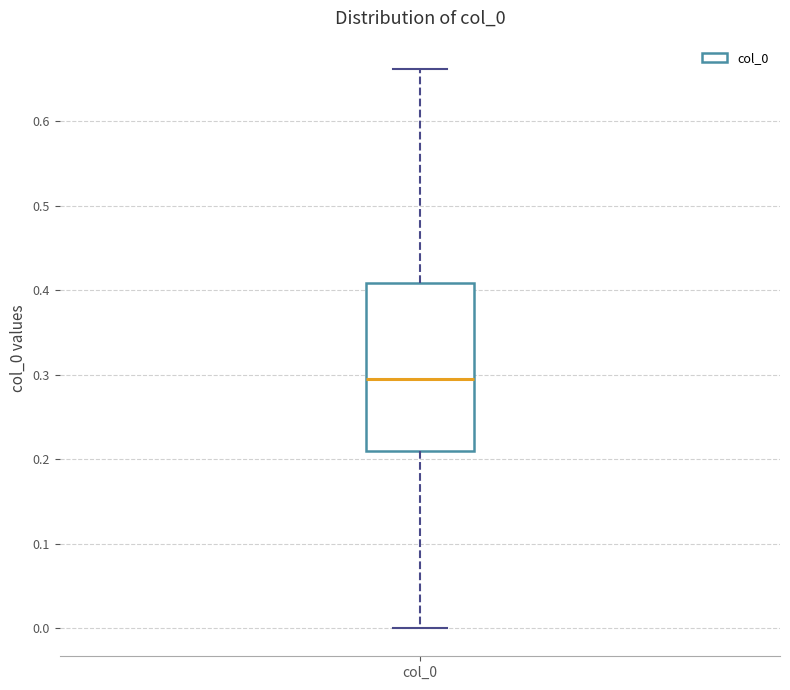

Read this box plot against the y-axis: the position of the median line, the range covered by the box, and the ends of both whiskers. The values are not printed on the chart, so give them approximately, as read against the axis.

median 0.29, box 0.21 to 0.41, whiskers 0.00 to 0.66